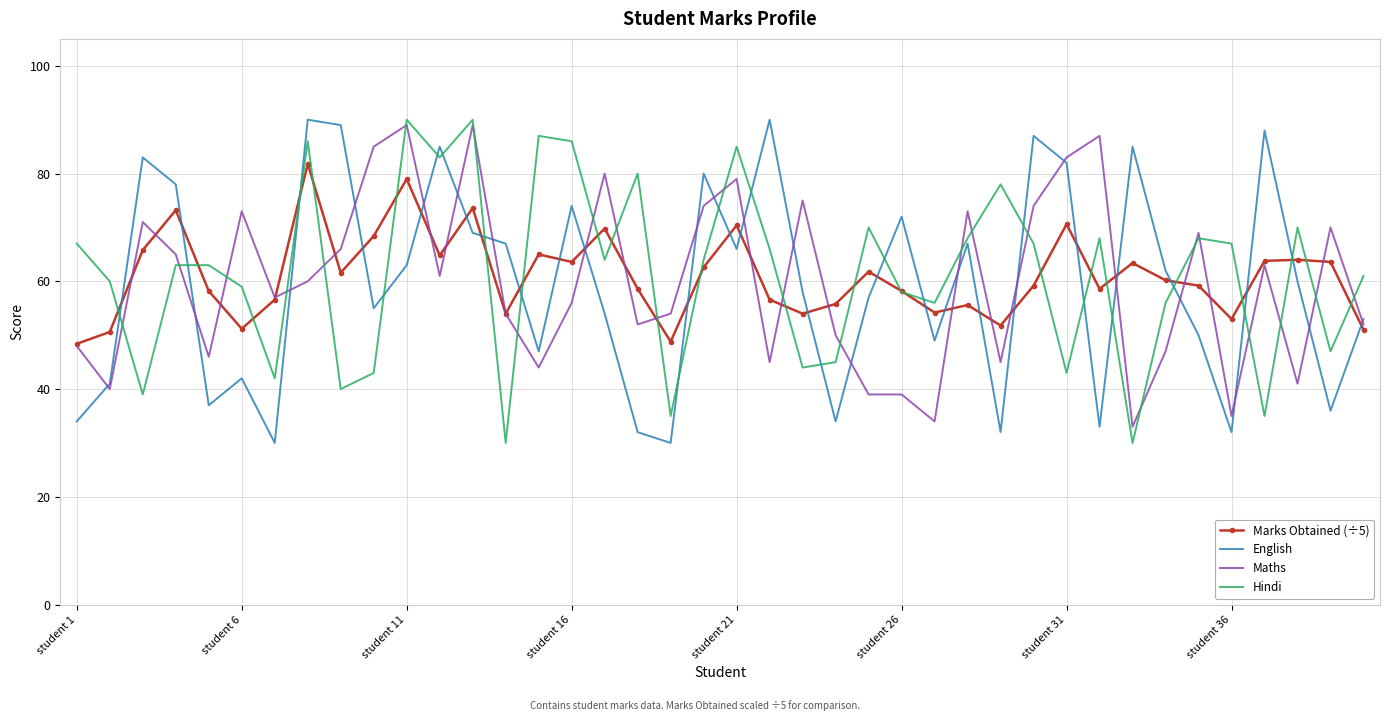

What is the lowest value of the Maths series?

33.0